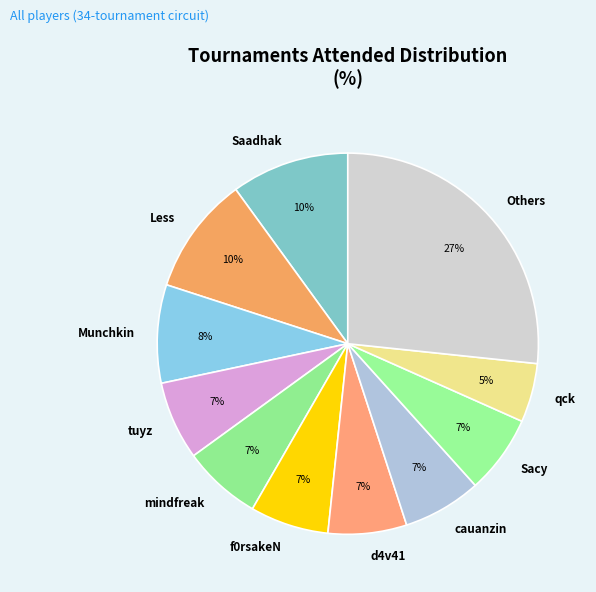

How many slices are in this pie chart?

11